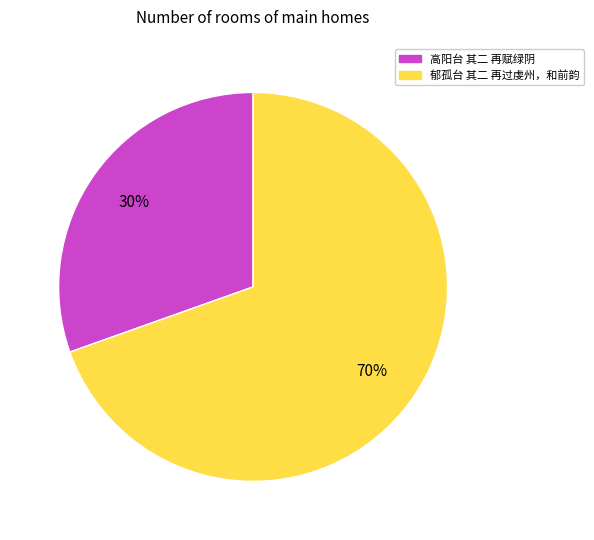

To the nearest percent, what is the combined percentage of 高阳台 其二 再赋绿阴 and 郁孤台 其二 再过虔州，和前韵?

100%